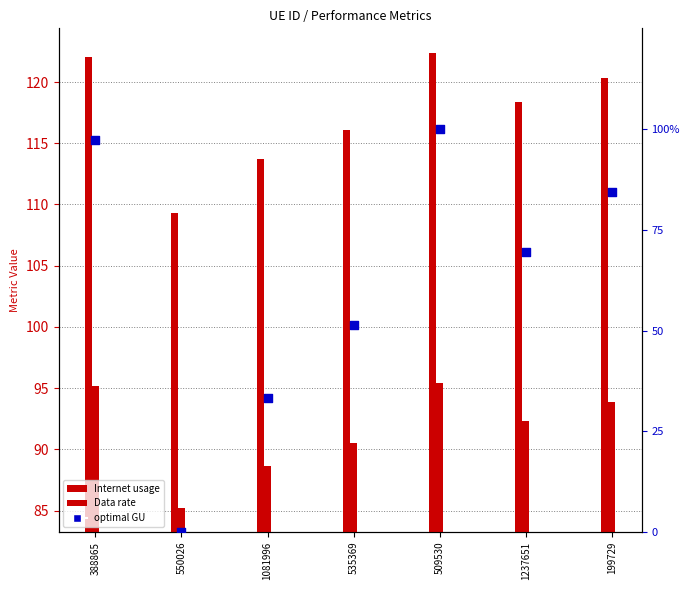

Which series has the largest Y range (max minus min)?

optimal GU